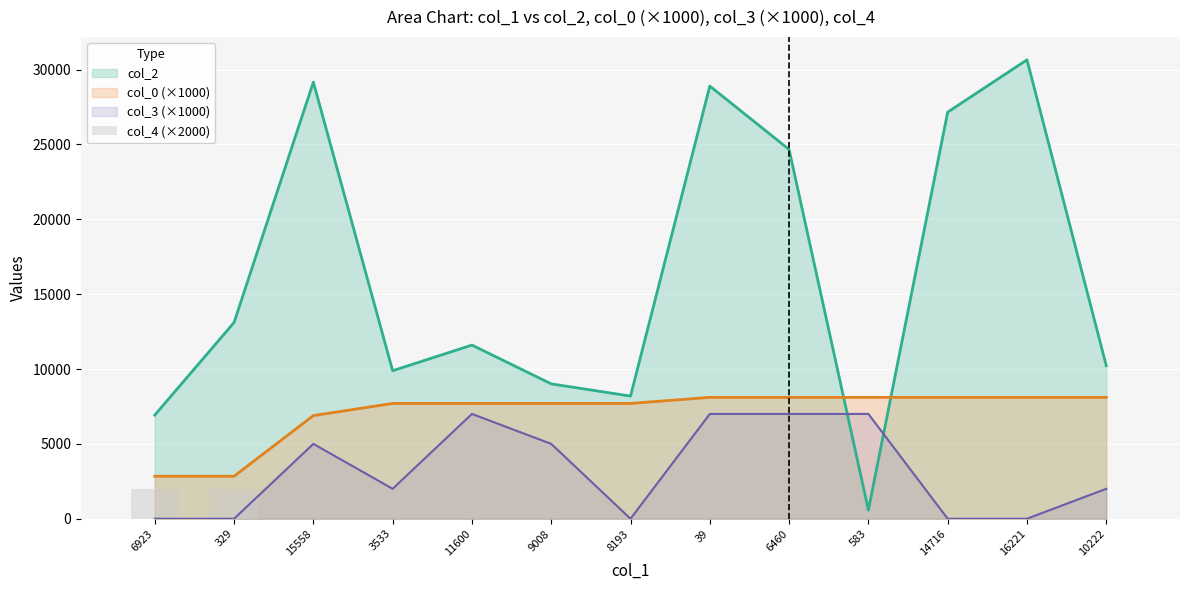

True or false: col_3 (×1000) and col_2 intersect in this chart.

True